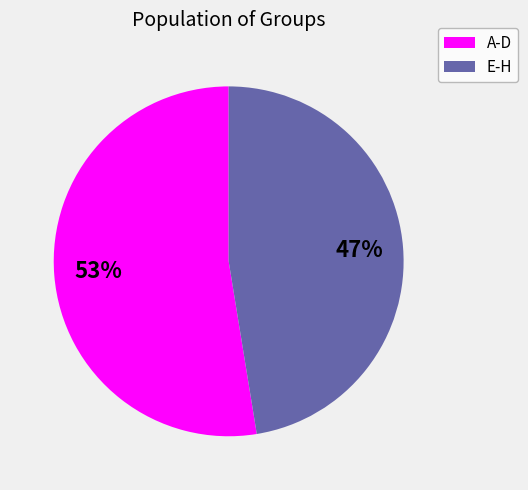

Which slice is the largest?

A-D